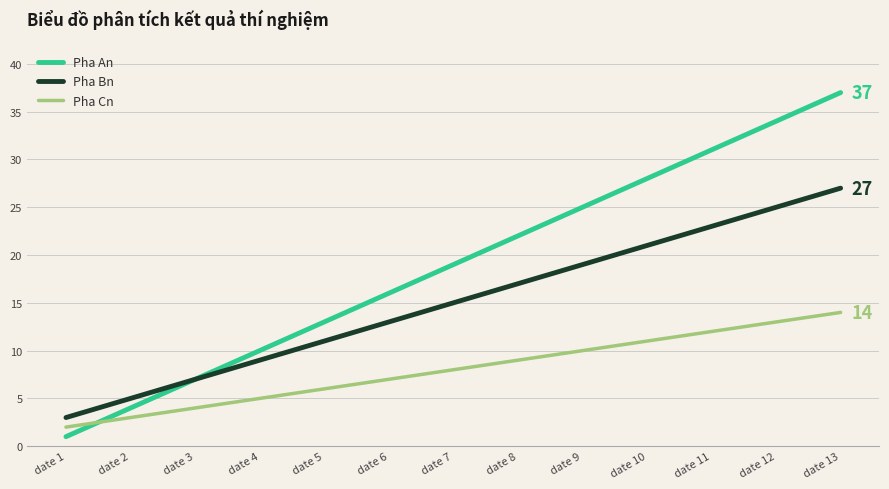

The value of Pha Cn at date 13 is 18. True or false?

False